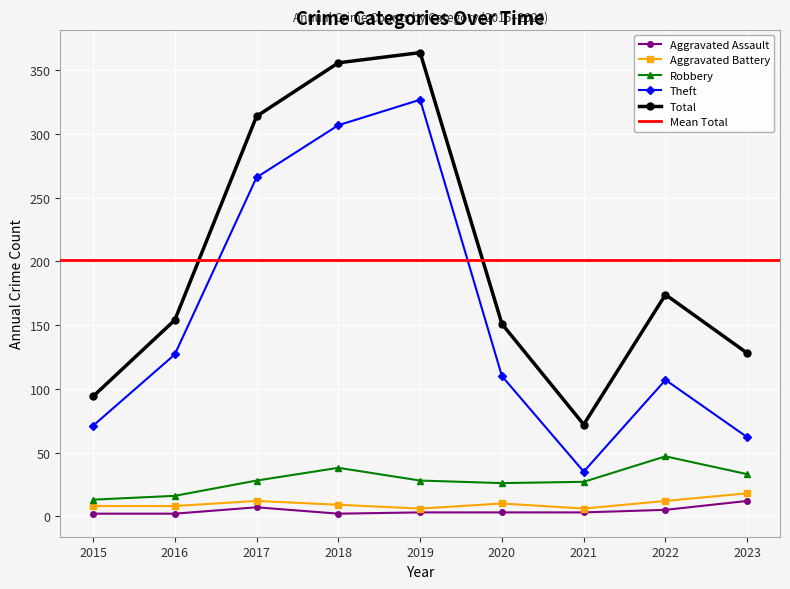

Between 2018 and 2020, which series saw the biggest shift?

Total